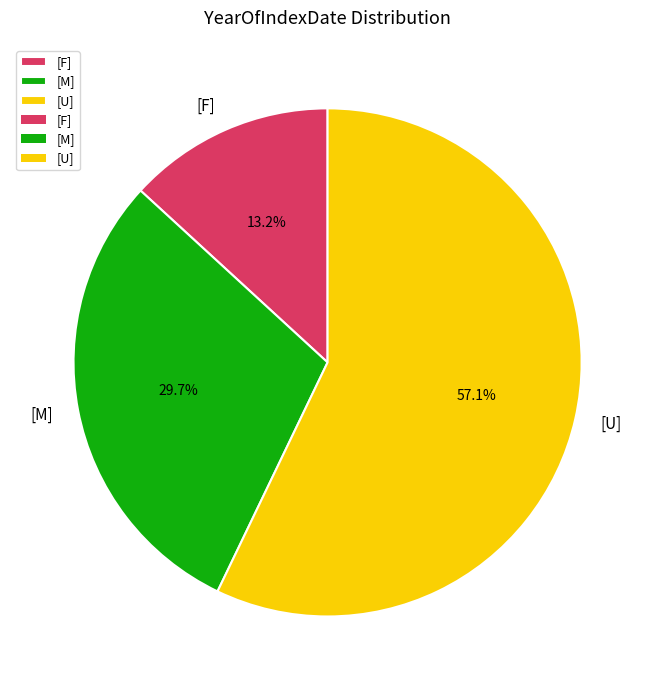

Rank the categories by value from lowest to highest.

[F], [M], [U]